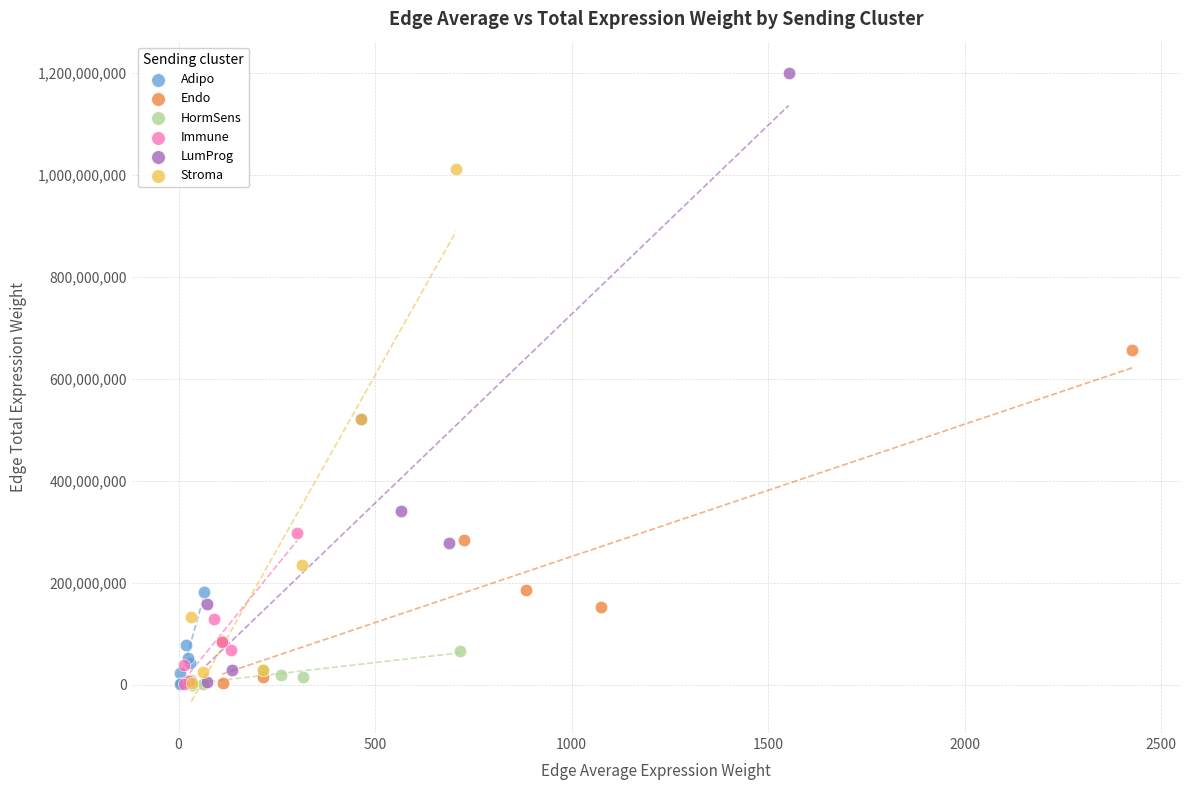

What are all the series names shown in the legend?

Adipo, Endo, HormSens, Immune, LumProg, Stroma